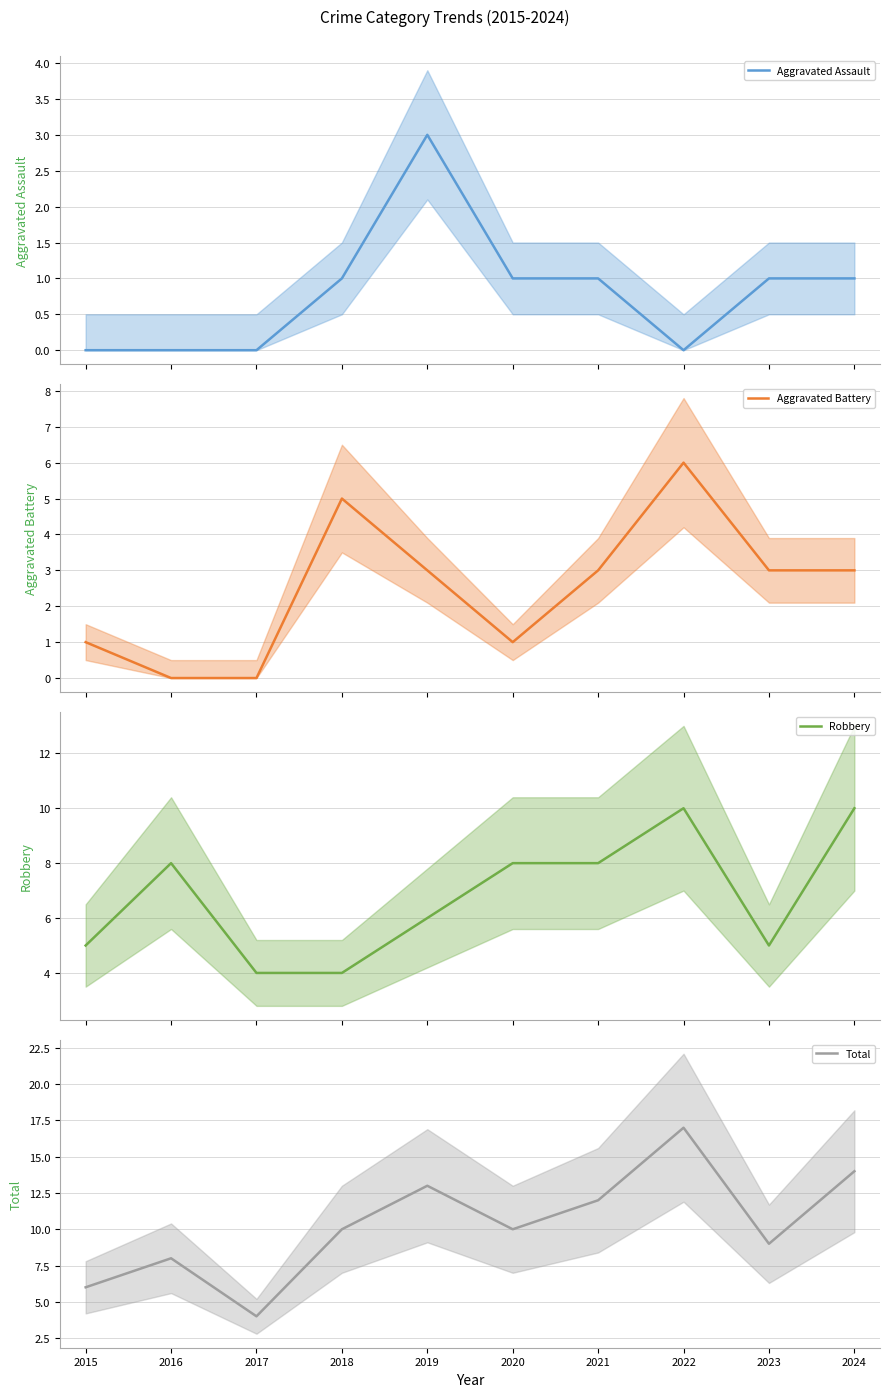

How many lines are shown in the chart?

4